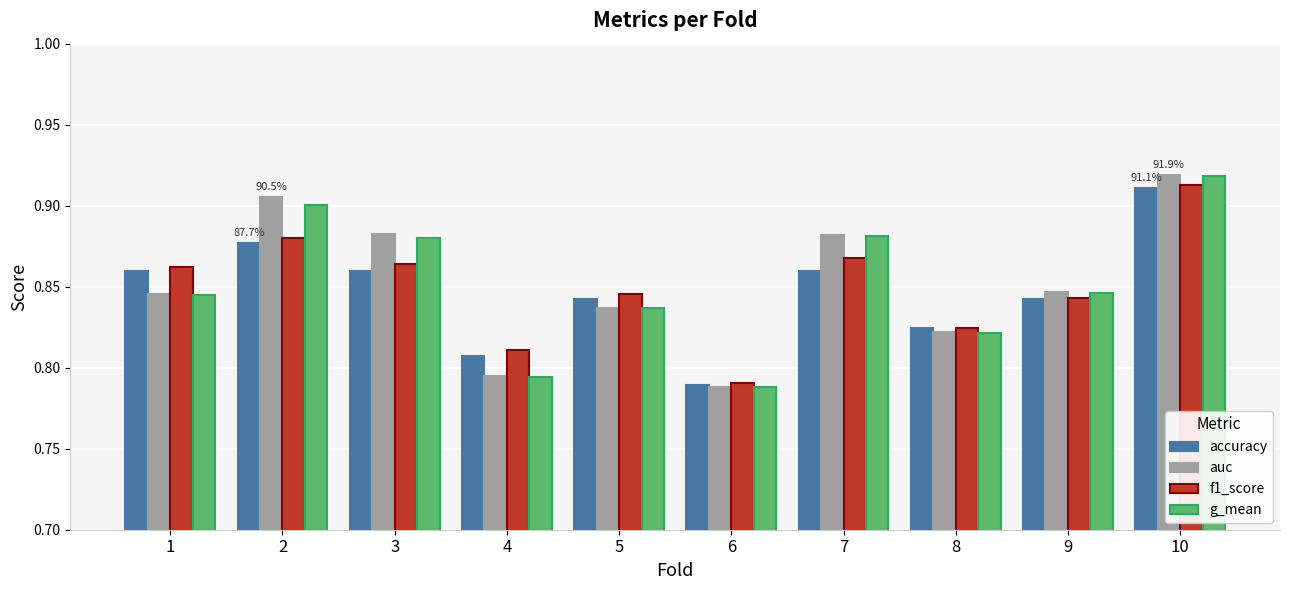

How many bars are there in total?

40